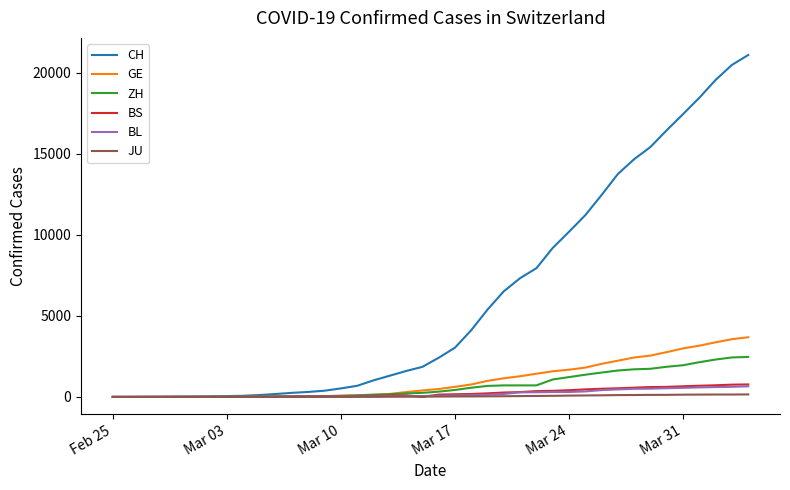

What is the greatest value displayed?

21088